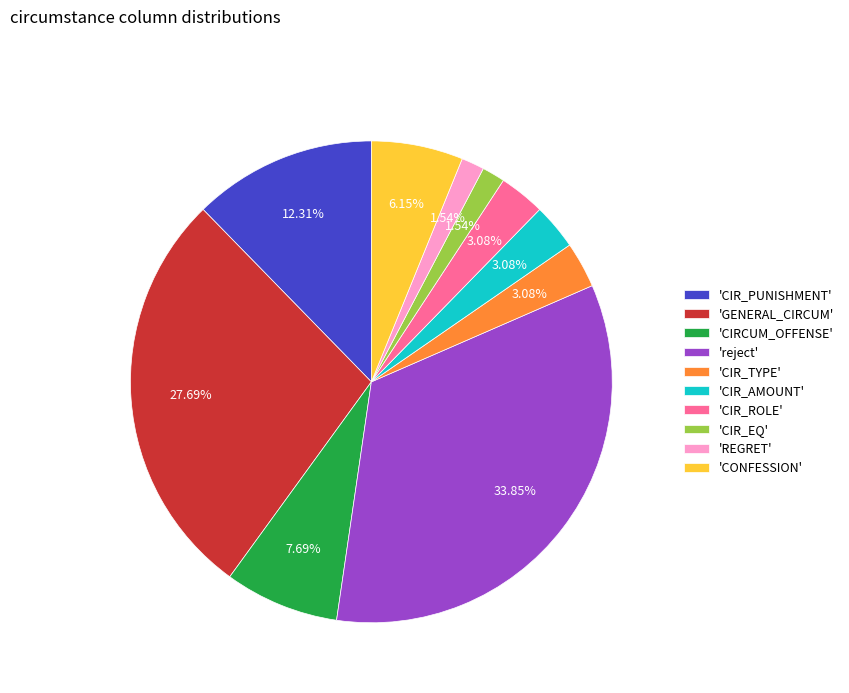

Between 'CIR_EQ' and 'reject', which is larger?

'reject'